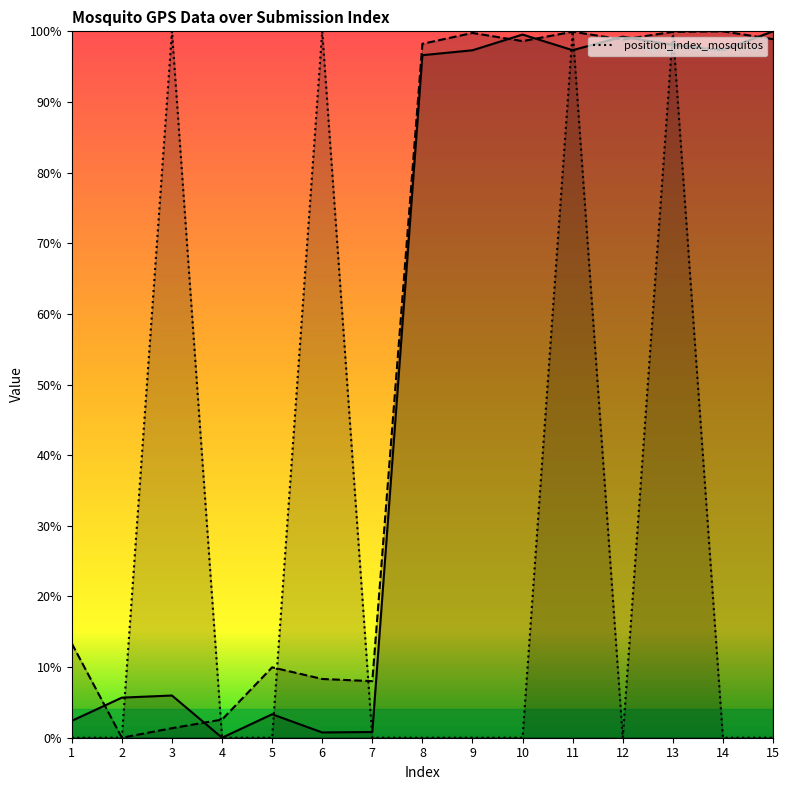

How many lines are shown in the chart?

3